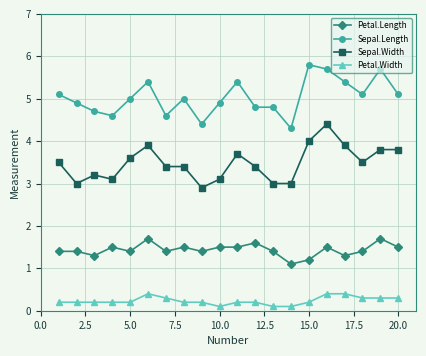

Count the Petal.Length values in the range 1 to 2.

20